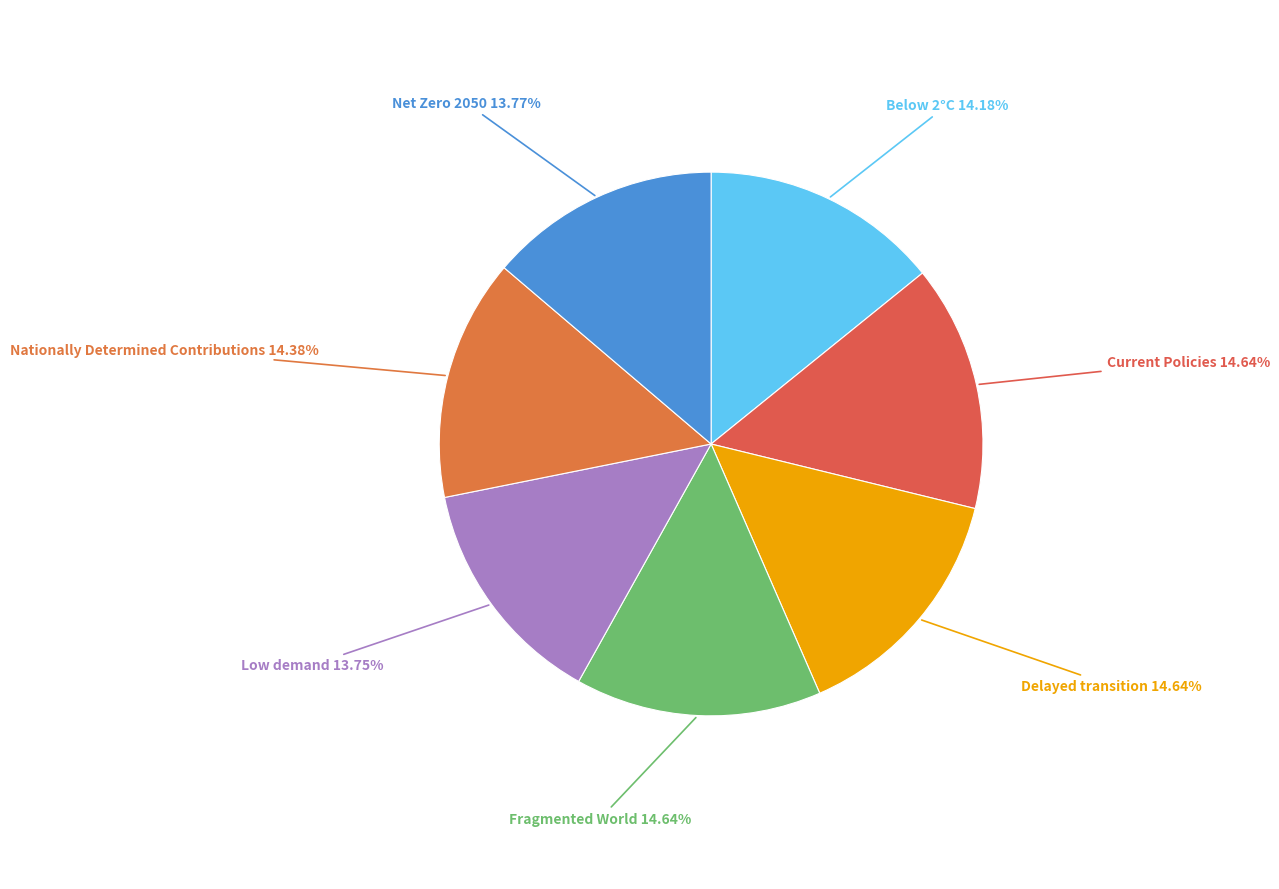

How many segments does this pie chart have?

7